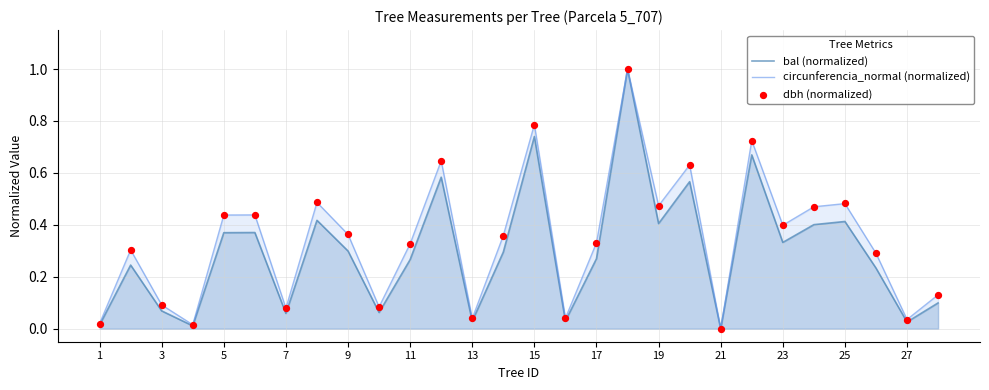

At how many categories does at least one series exceed 0?

27